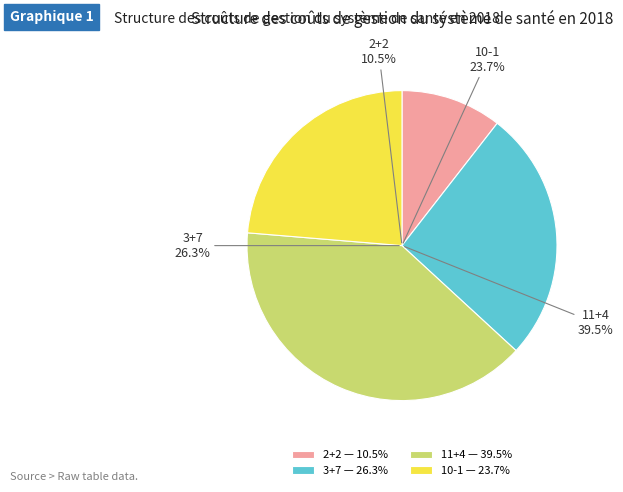

To the nearest percent, what percentage of the pie is 3+7?

26%